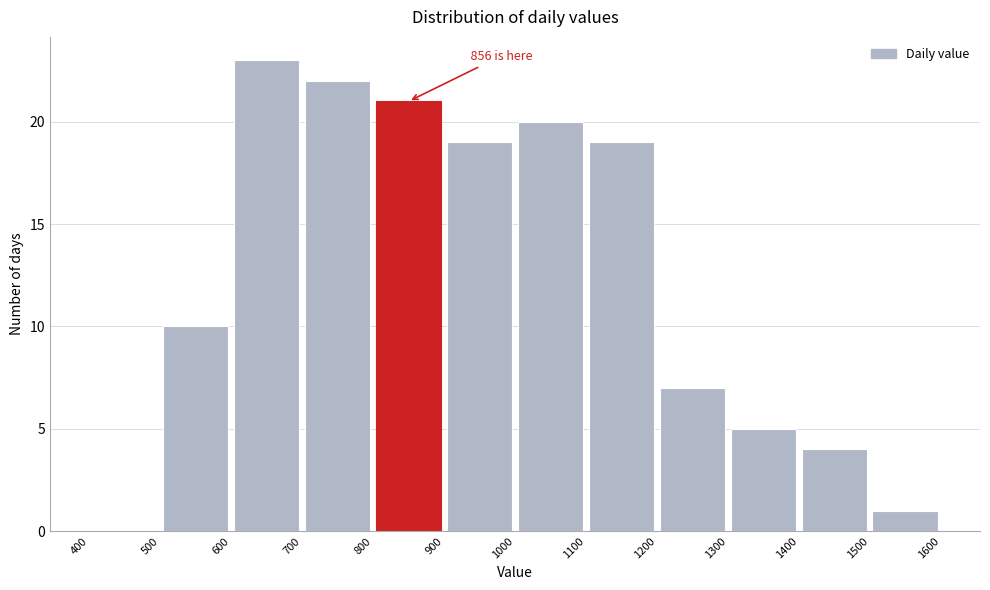

Which range on the x-axis has the tallest bar?

600 to 700